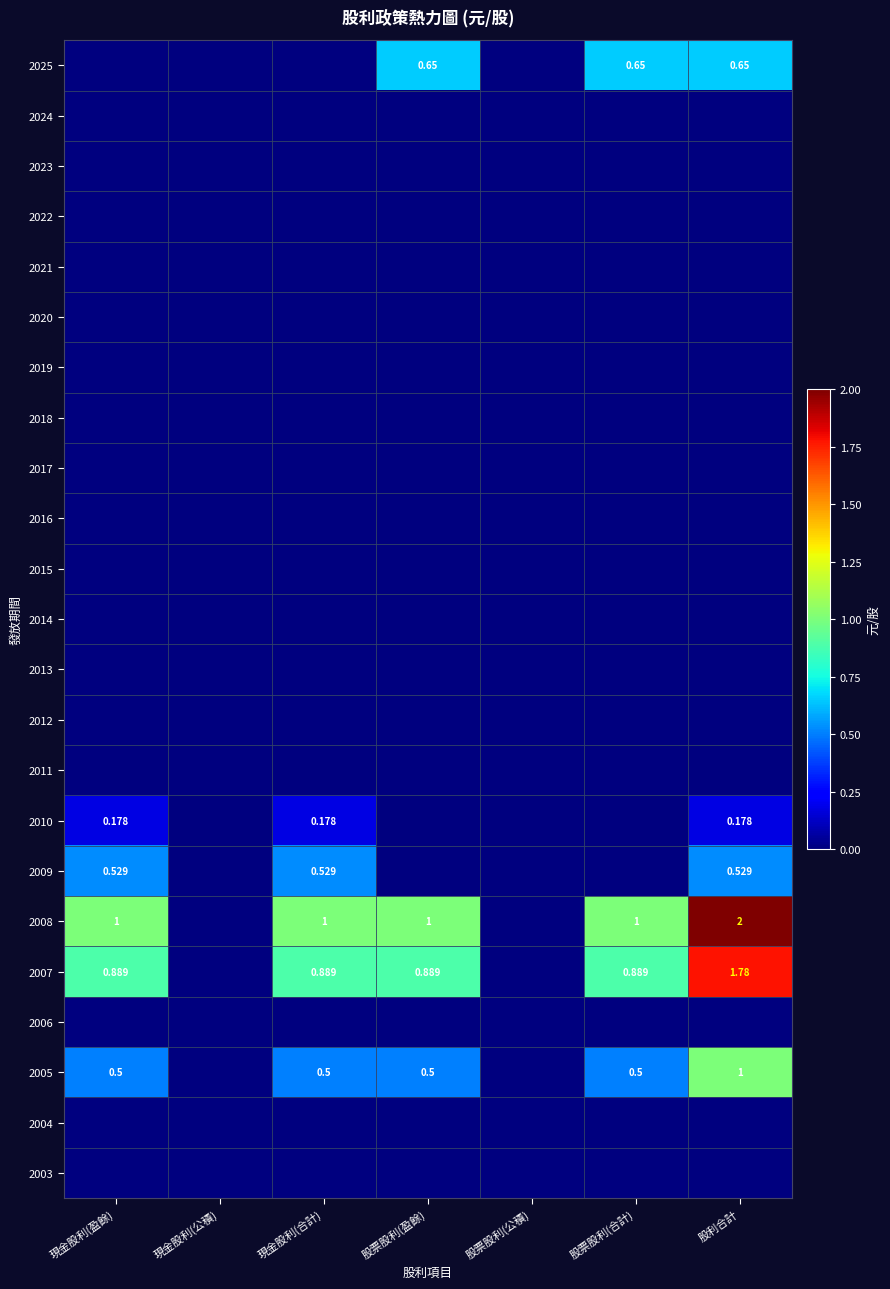

The 2011 series shows 0.0 at 股票股利(公積). True or false?

True